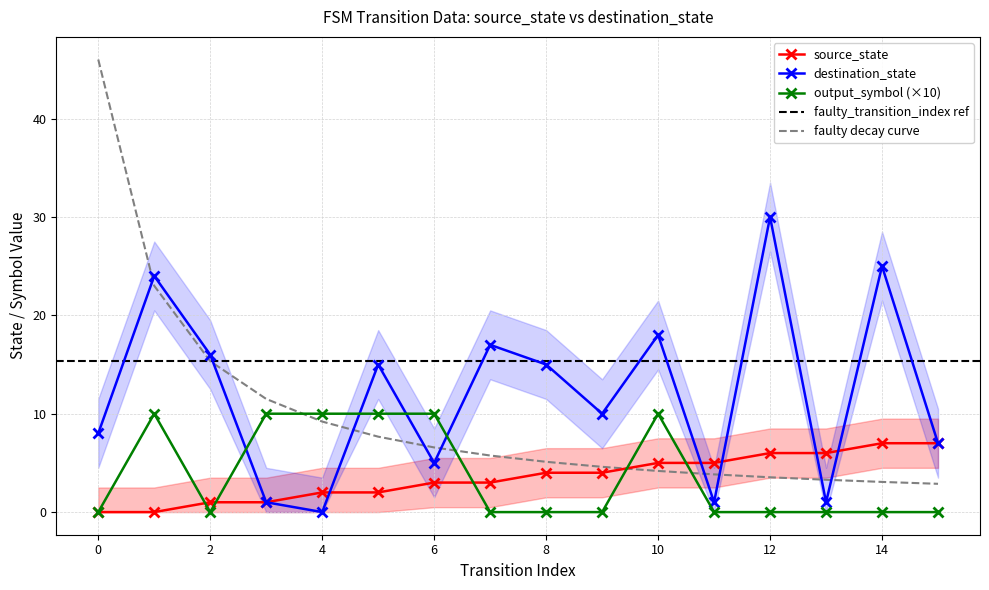

At which category does output_symbol reach its first local valley?

2